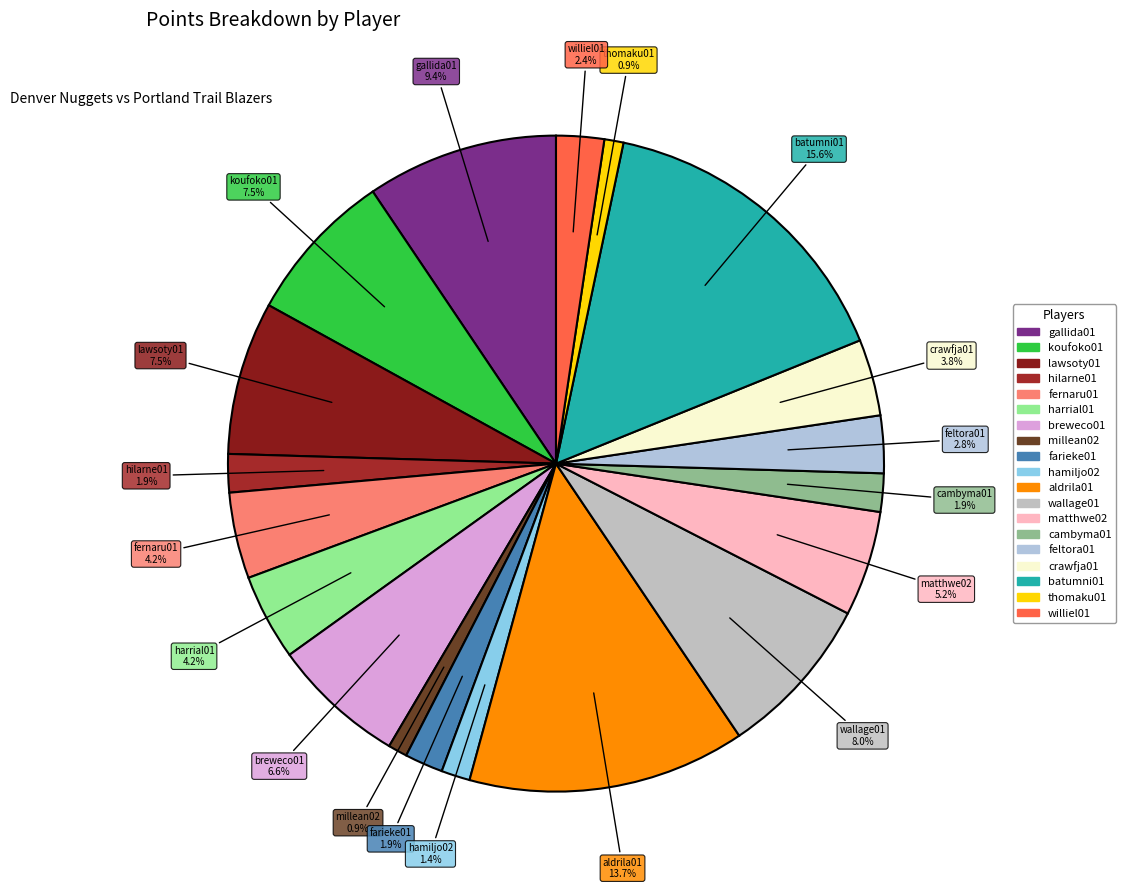

How many segments does this pie chart have?

19